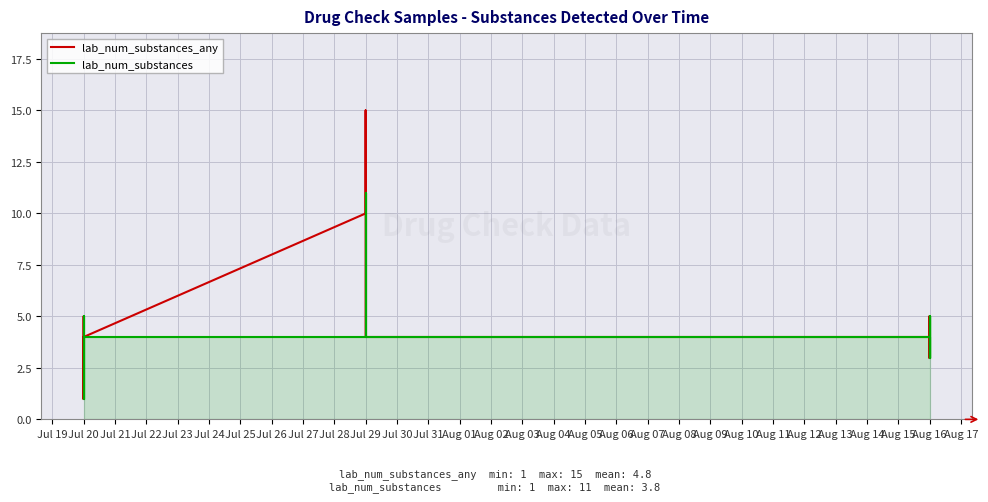

True or false: lab_num_substances and lab_num_substances_any cross at least once.

False